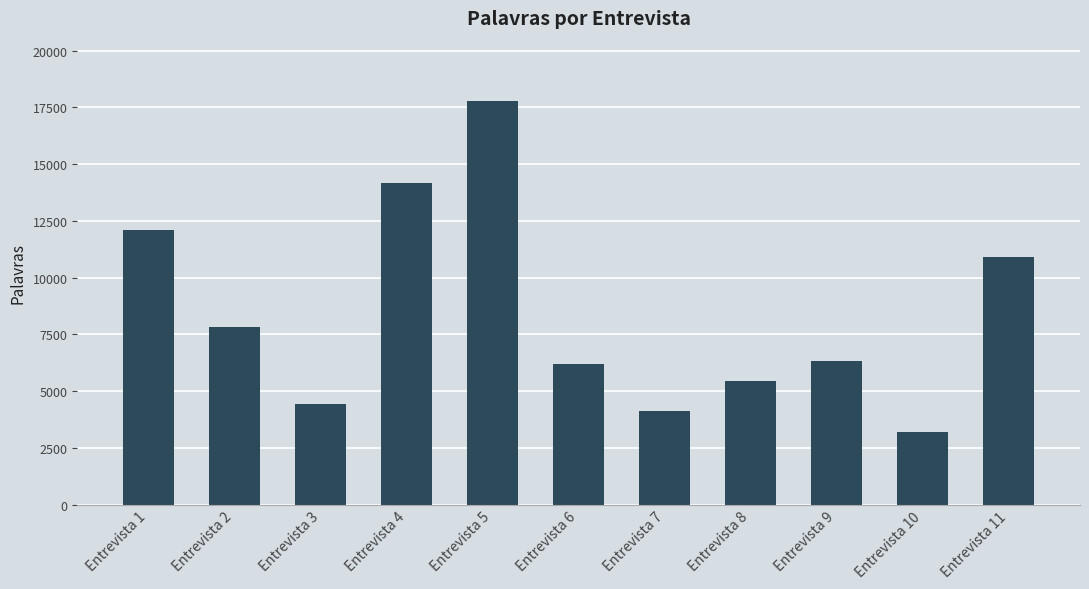

How many series are shown in this chart?

1